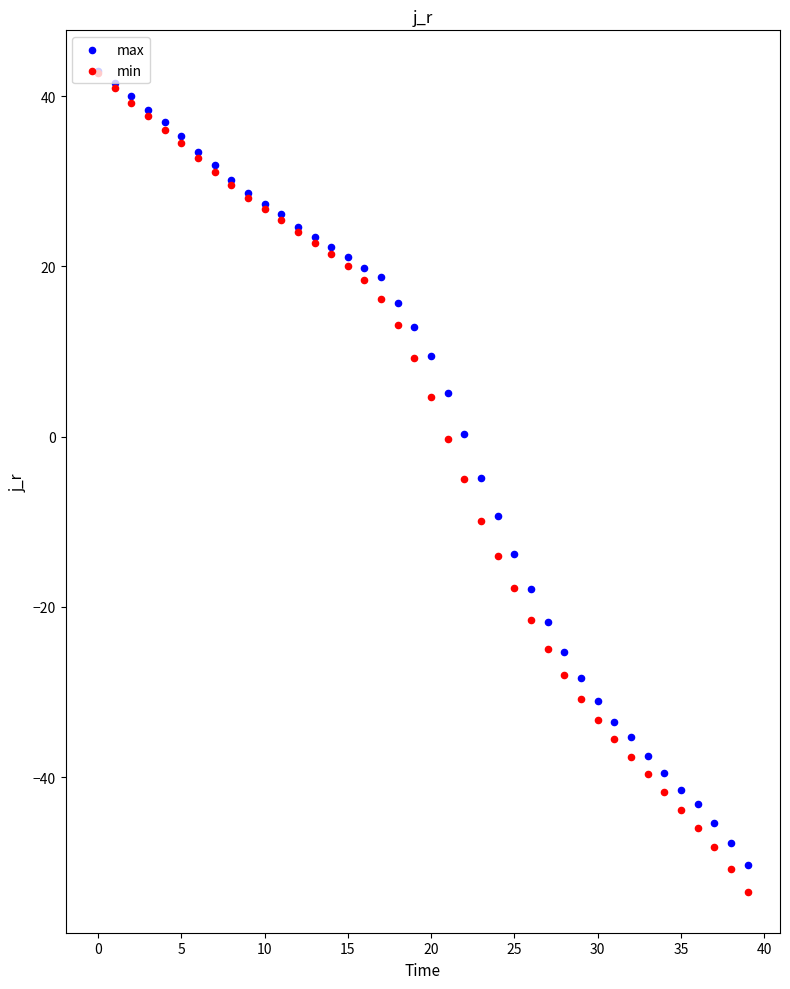

Is the value of min at 21 greater than the value of max at 20?

No